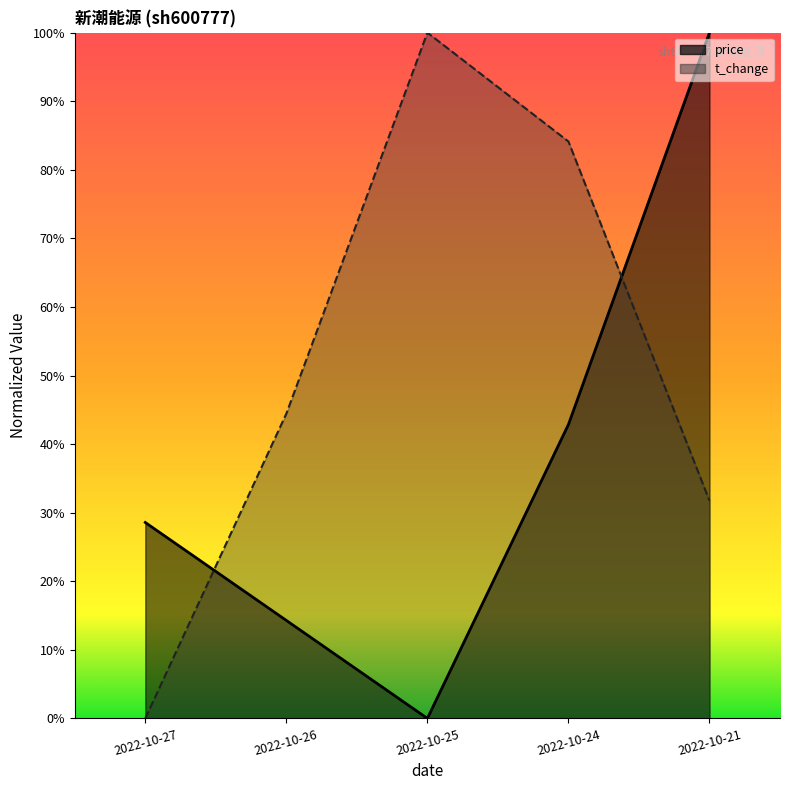

What is the highest value of the t_change series?

1.0